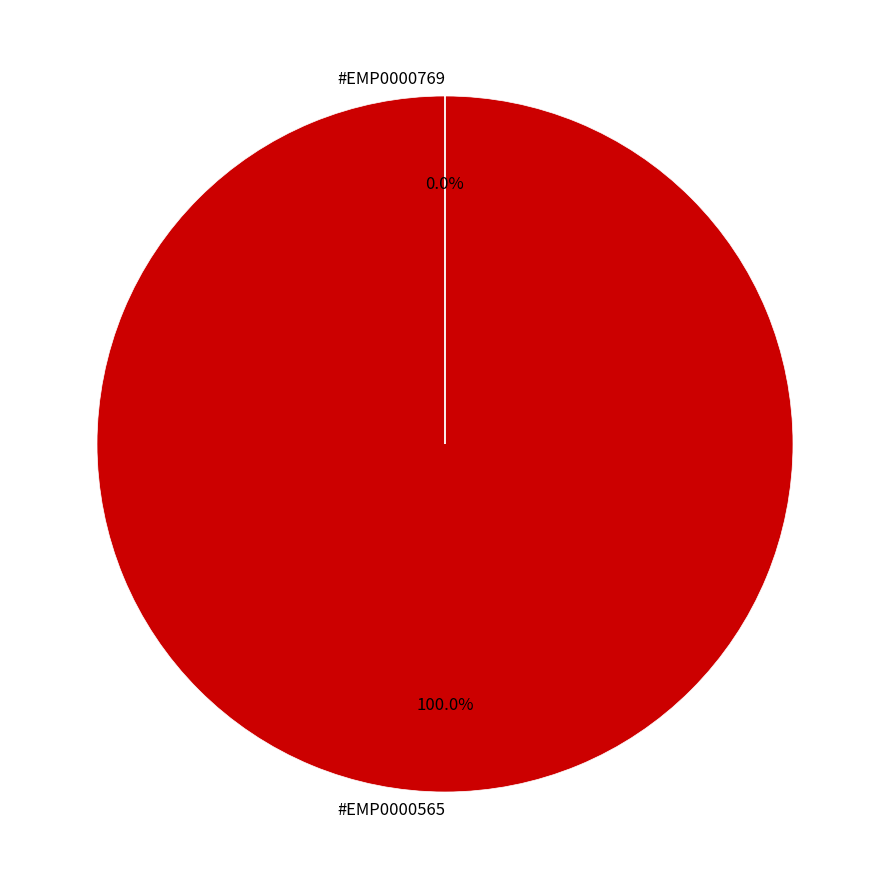

Approximately how many times larger is the value at #EMP0000565 compared to #EMP0000769?

6889763.8